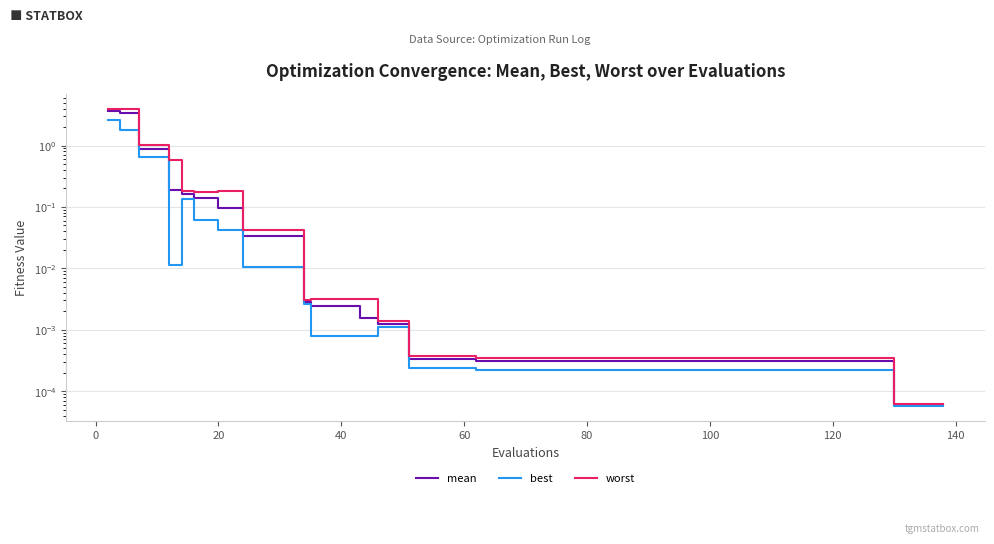

Is this an area chart (filled region under the line)?

No